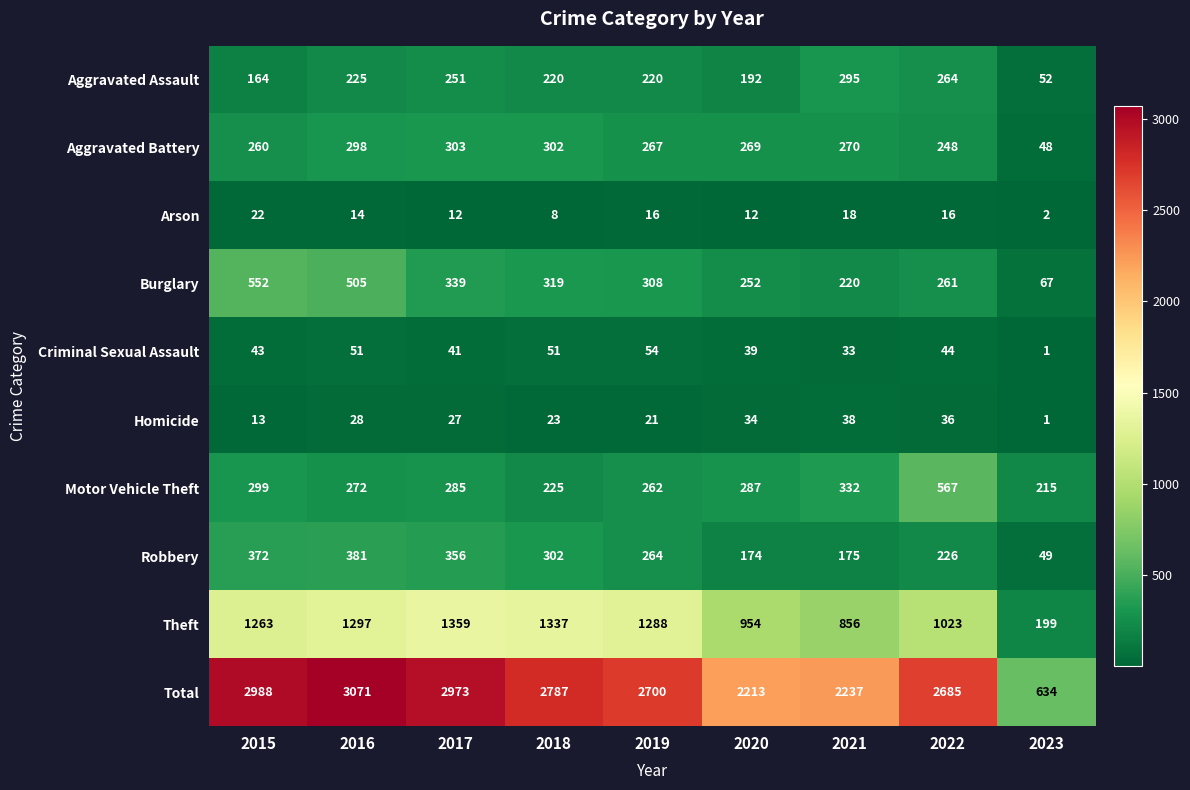

Rank the categories by Motor Vehicle Theft value from lowest to highest.

2023, 2018, 2019, 2016, 2017, 2020, 2015, 2021, 2022